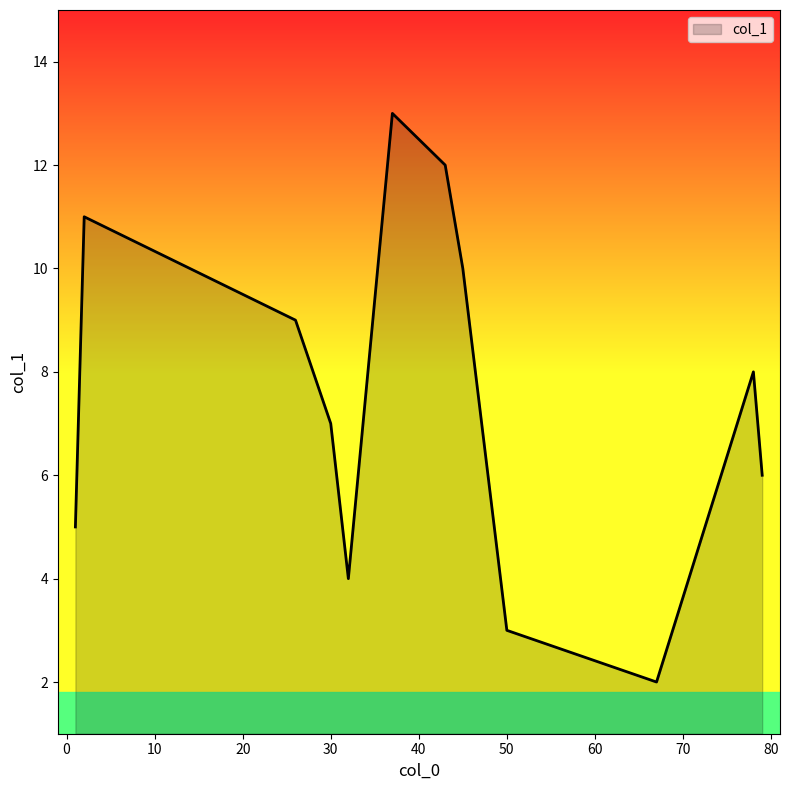

What is the greatest value displayed?

13